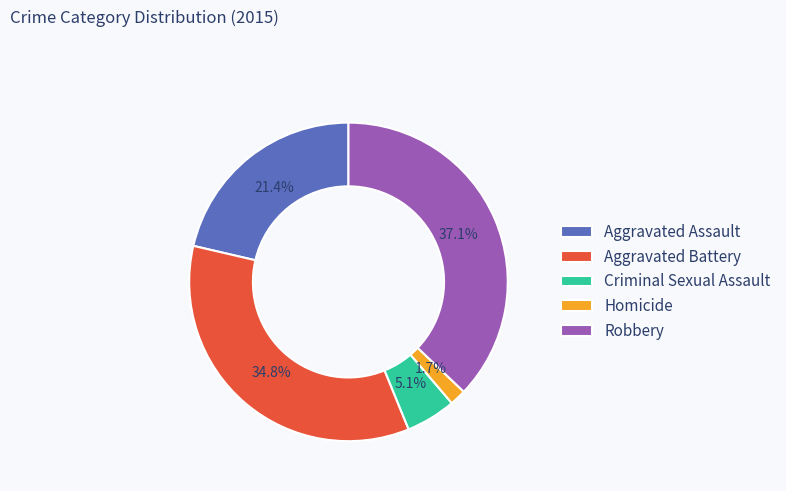

Count the number of slices in the pie.

5